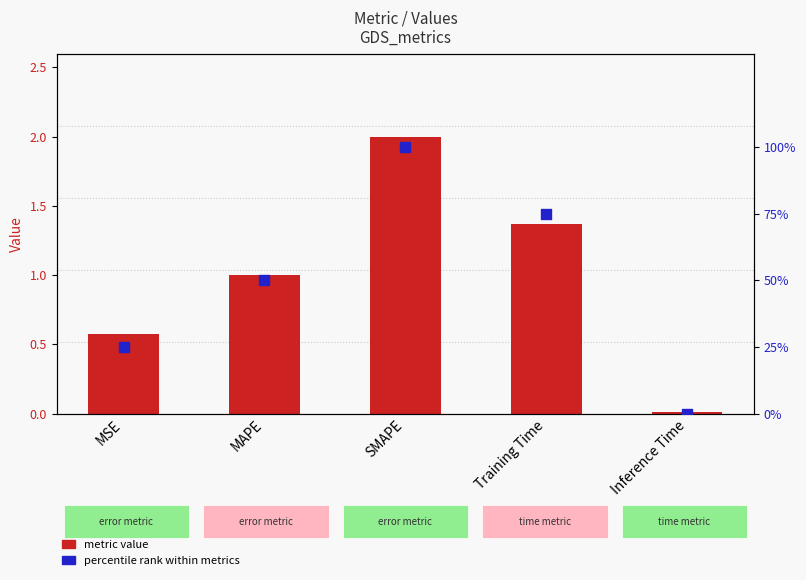

What are all the series names shown in the legend?

metric value, percentile rank within metrics